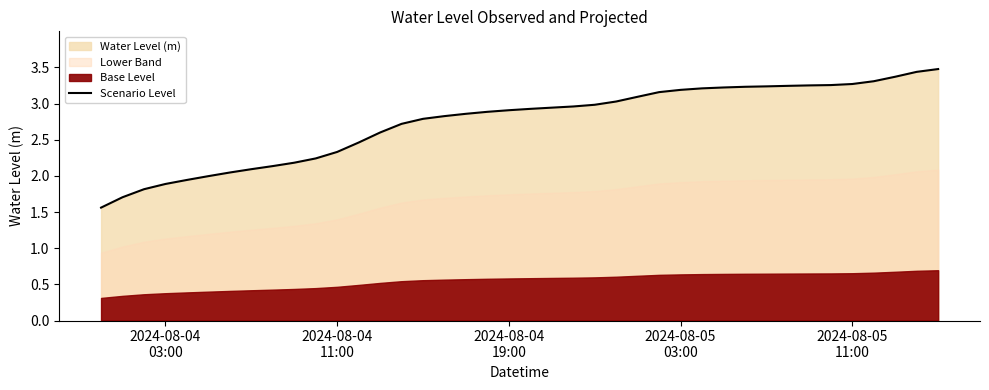

What is the highest value of the Scenario Level series?

3.5